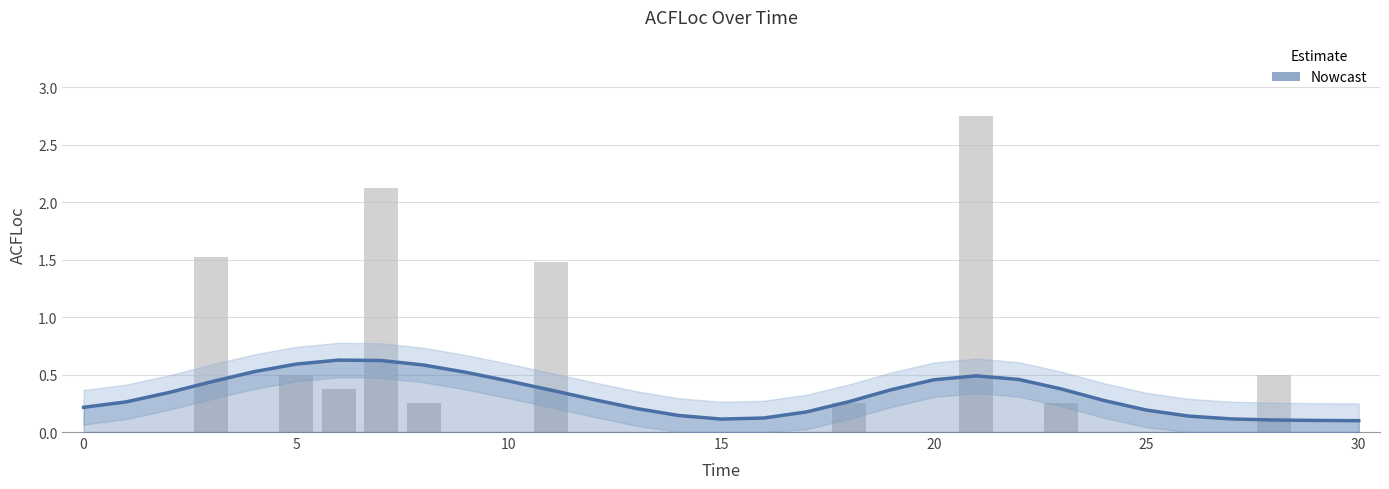

Between 20 and 22, which is larger?

22